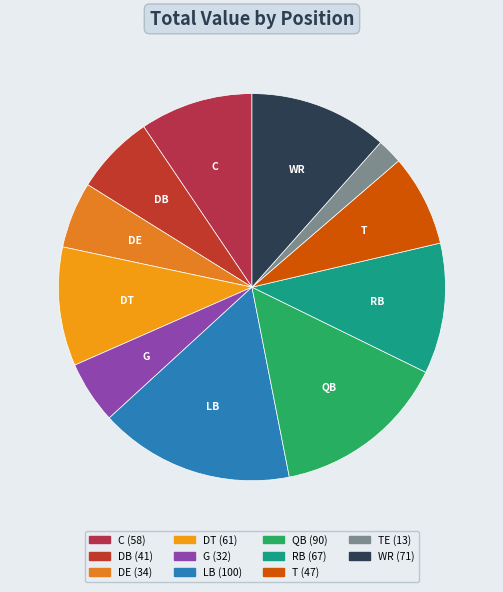

How many segments does this pie chart have?

11